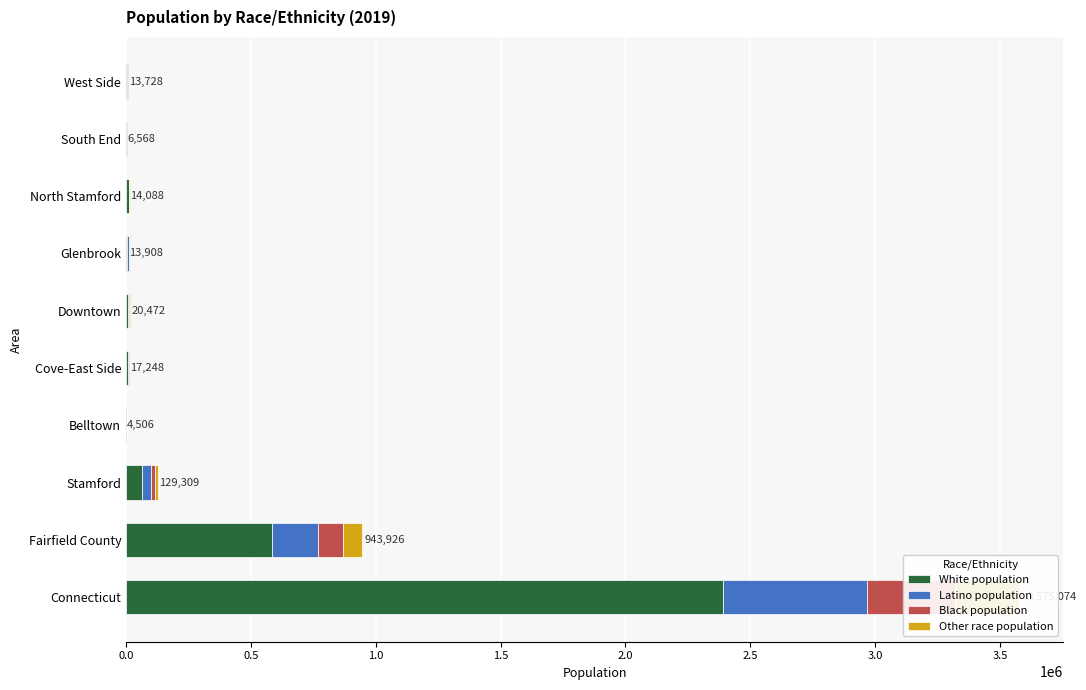

Which series has the largest total across all categories?

White population